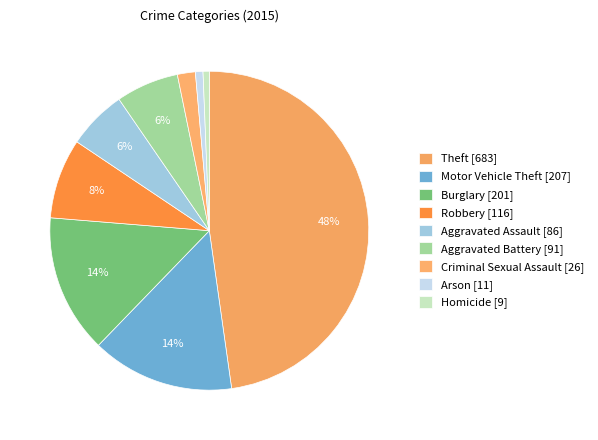

True or false: Aggravated Assault accounts for 6% of the total.

True